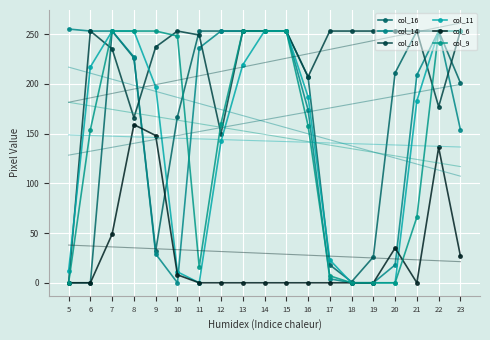

What is the total value across all series at 5?

267